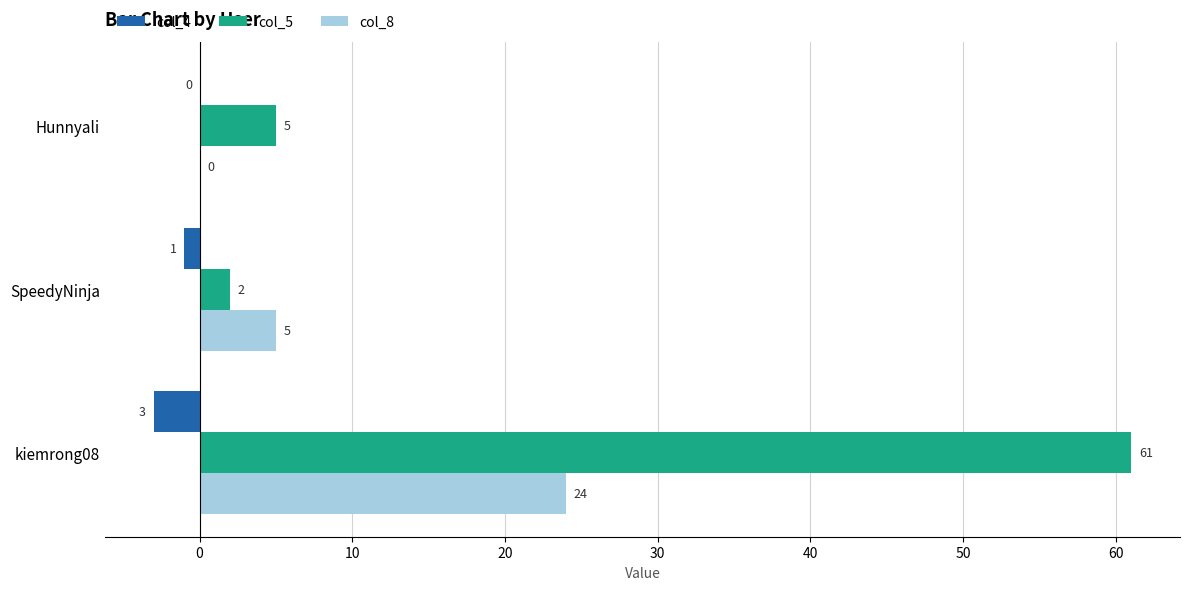

What is the maximum value for col_5?

61